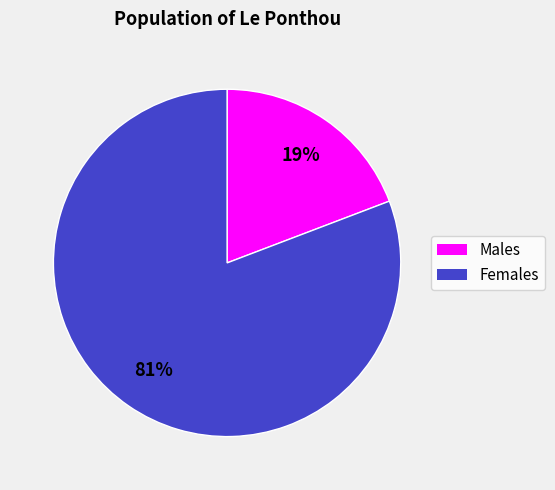

Does any single category account for the majority?

Yes